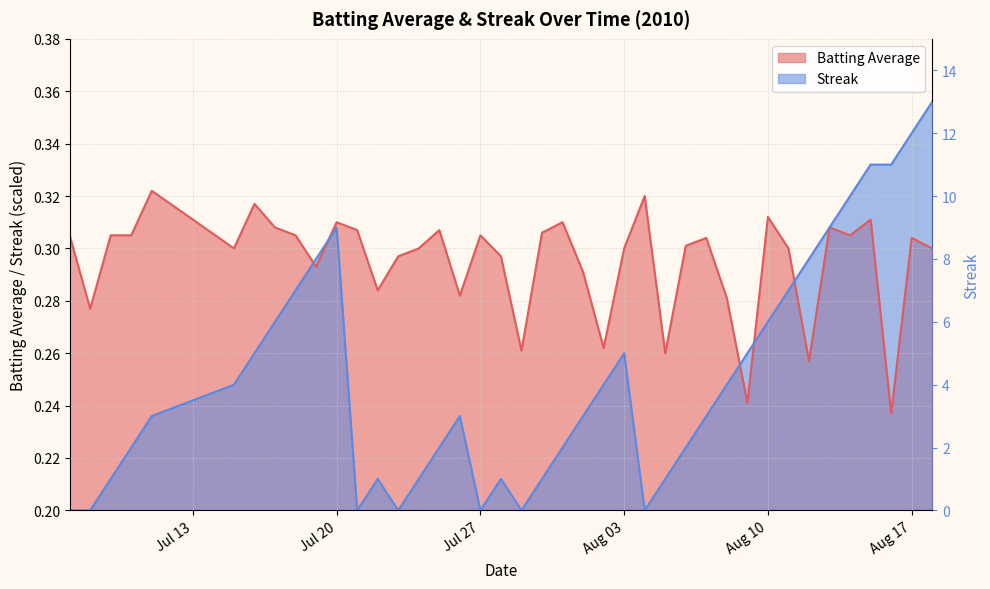

Is it true that Batting Average equals 0.1 at 14?

False